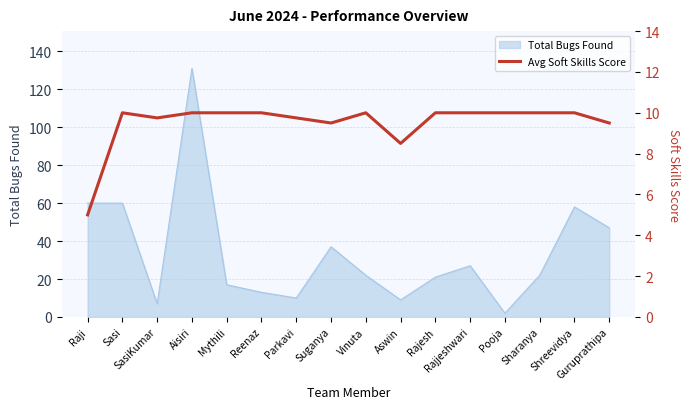

How many lines are shown in the chart?

1